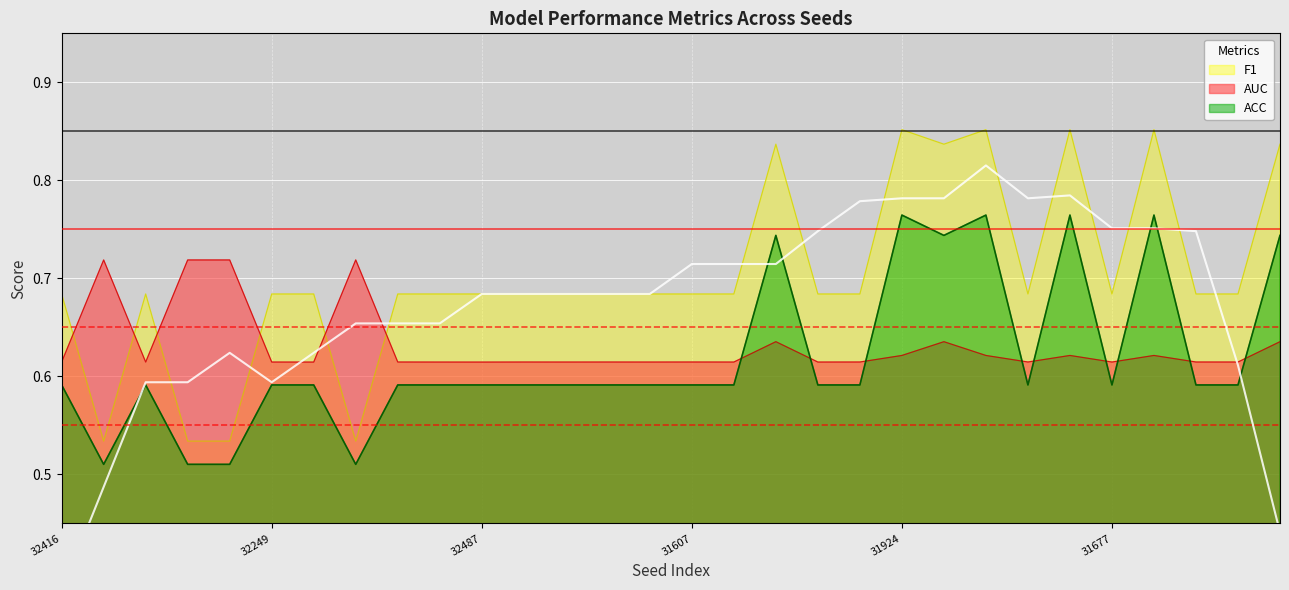

How many times do AUC and F1 cross each other?

6